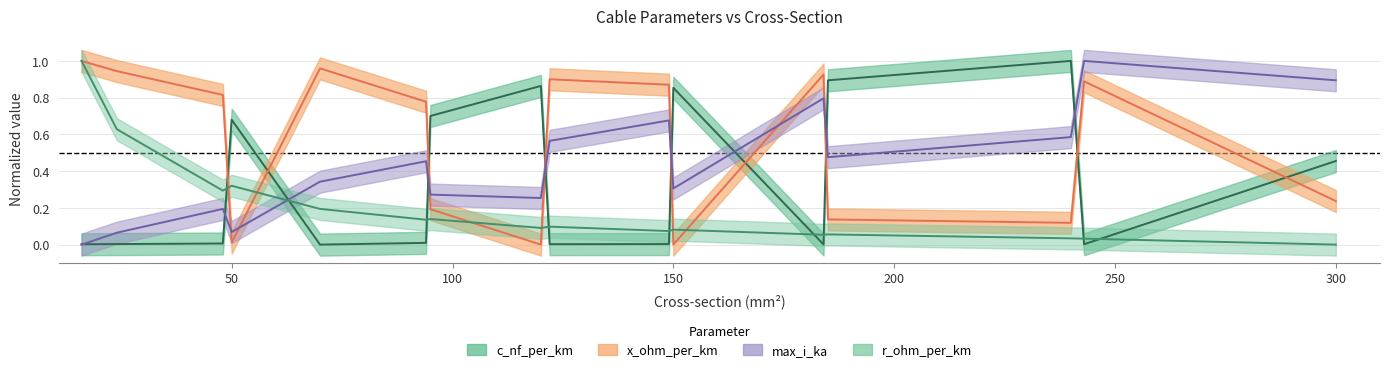

At which label is r_ohm_per_km closest to 0?

300